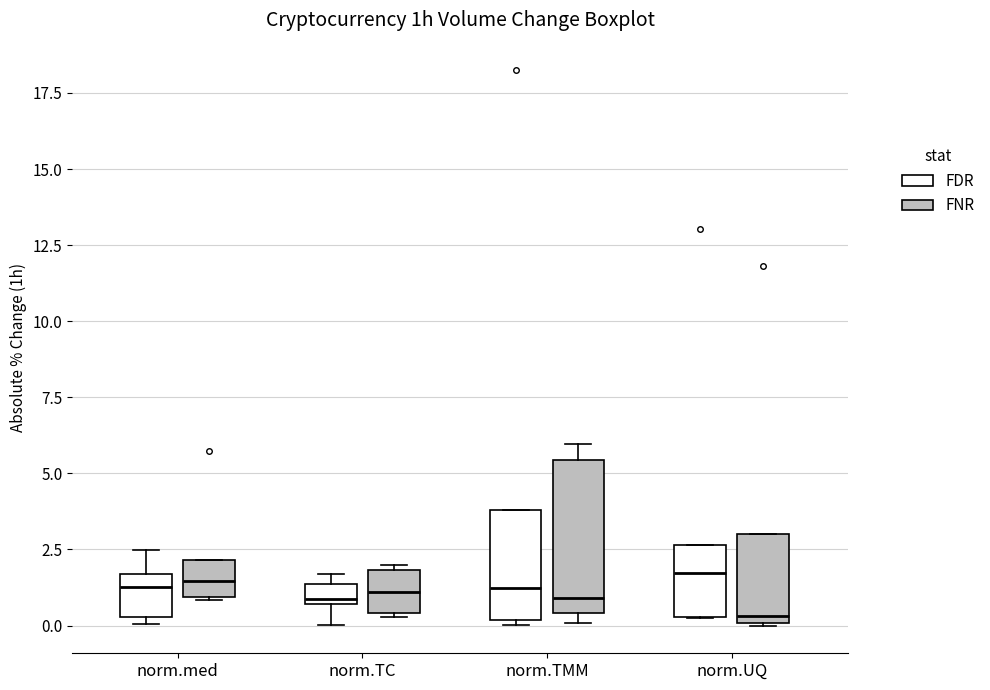

Which box has the lowest median line?

norm.UQ (FNR)